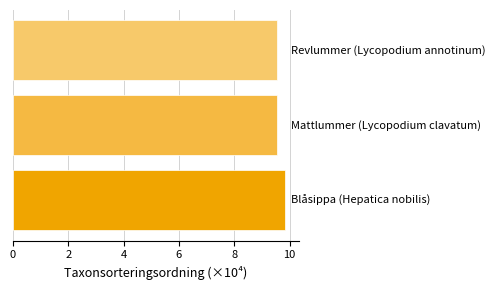

What is the average value?

9.7